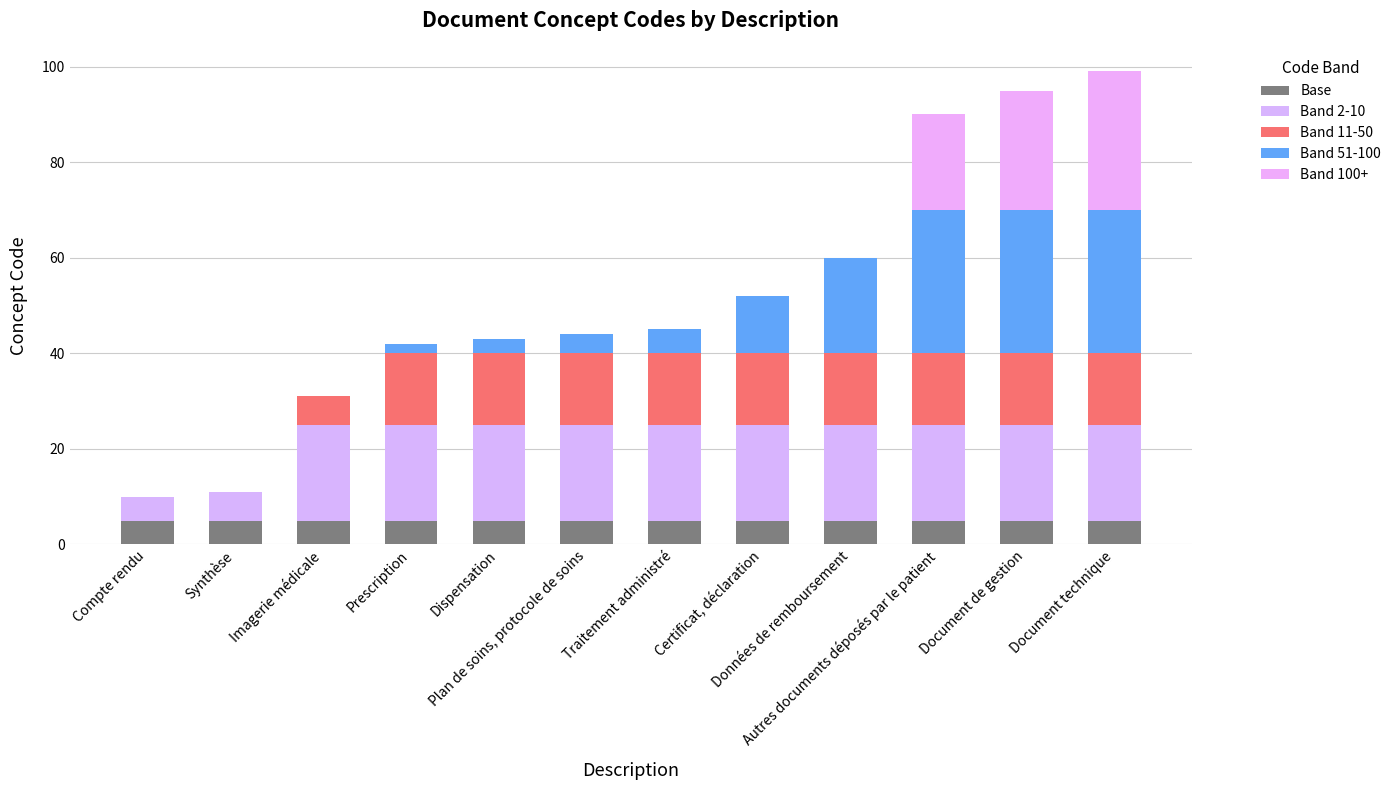

Between Plan de soins, protocole de soins and Données de remboursement, which series saw the biggest shift?

Band 51-100